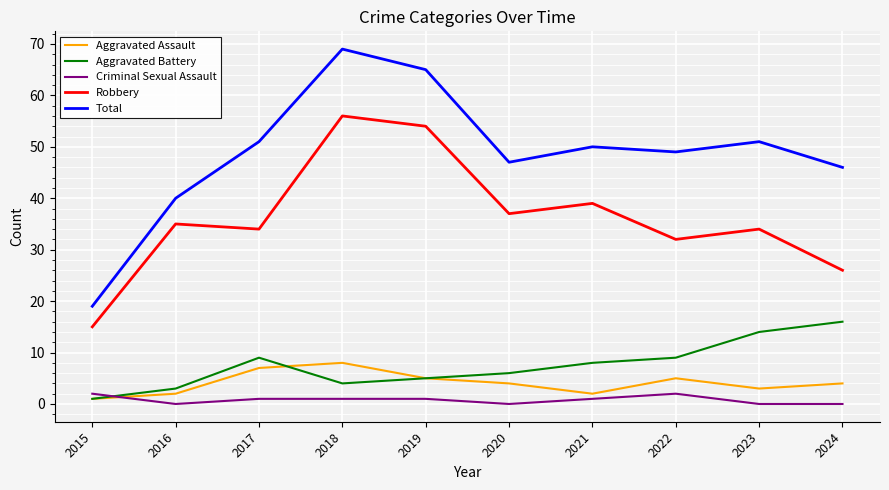

In Aggravated Assault, how many points are lower than both neighbors (excluding endpoints)?

2